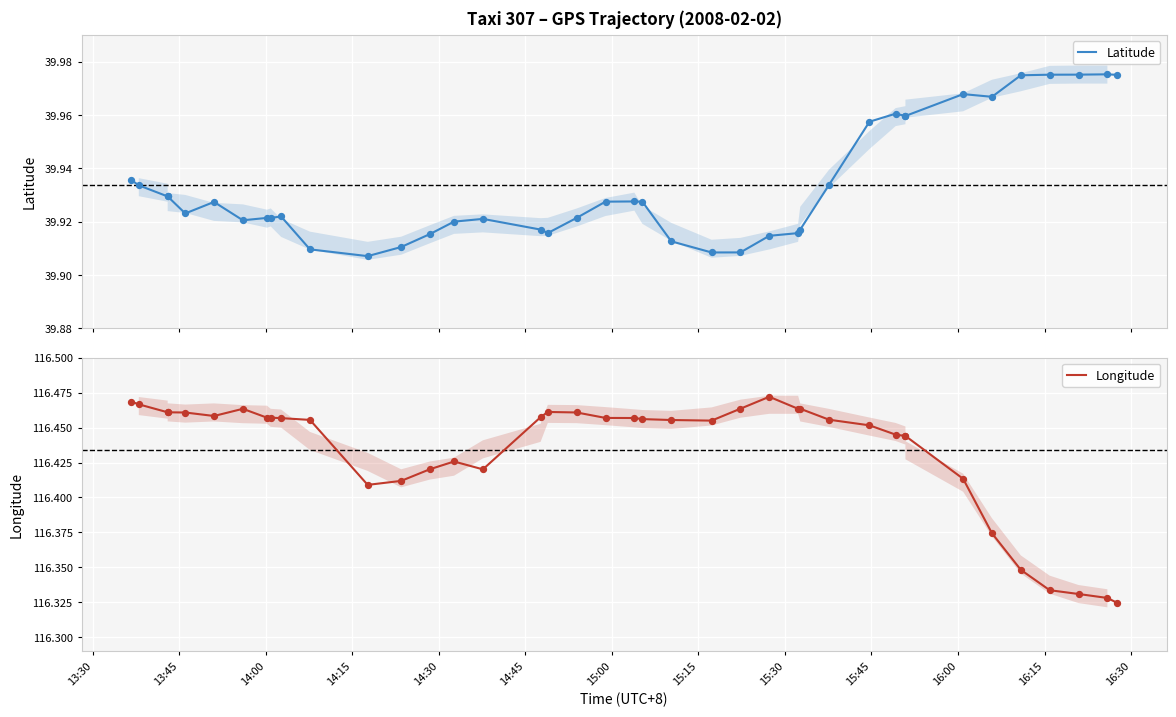

Which series has the largest total across all categories?

Longitude